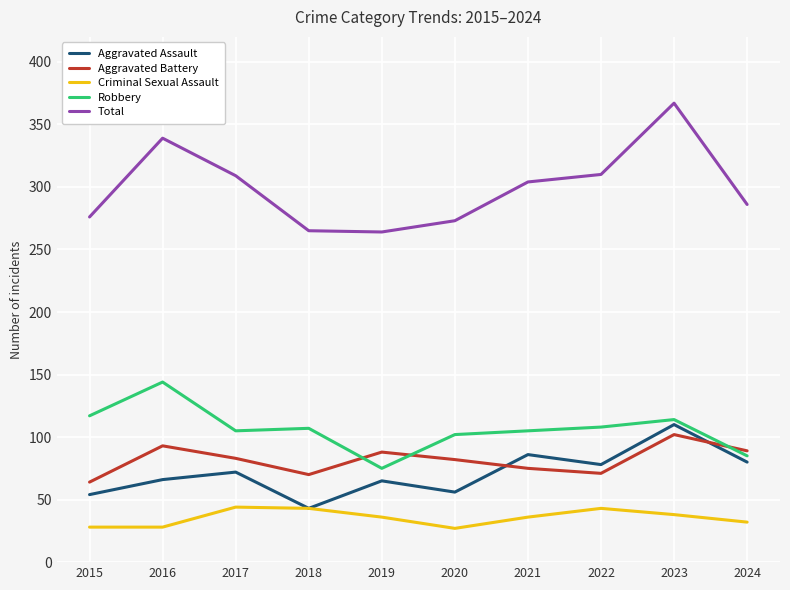

Which category has the highest value in the Aggravated Battery series?

2023